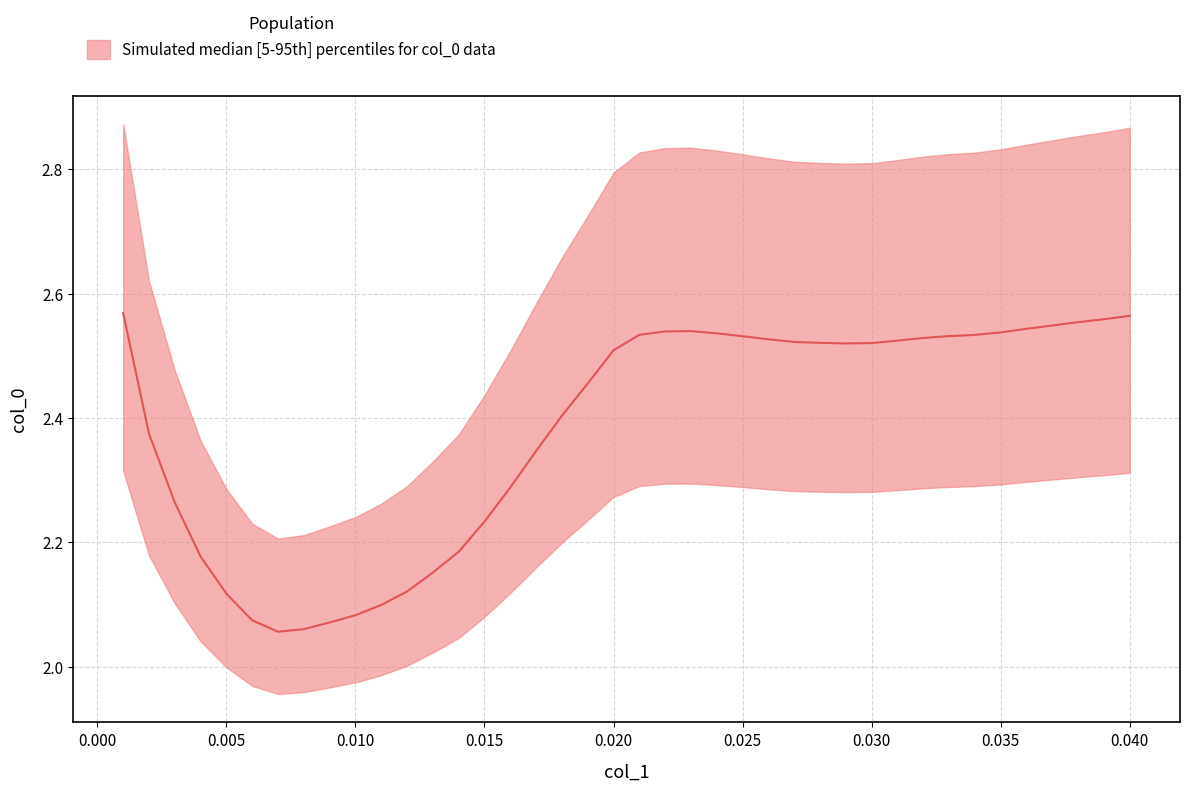

Is it true that the value at 0.037 is 1.6?

False